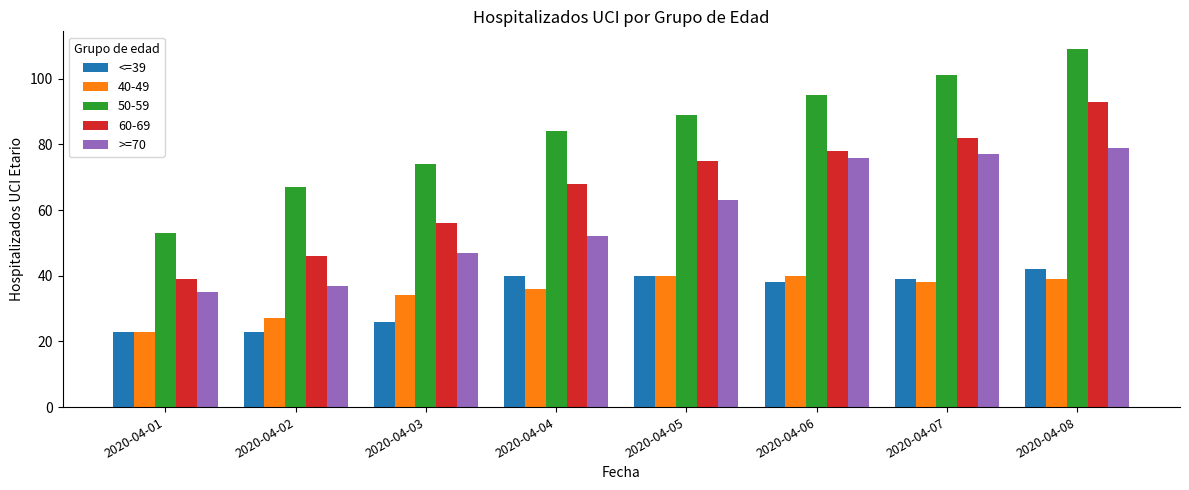

What is the maximum value shown in the chart?

109